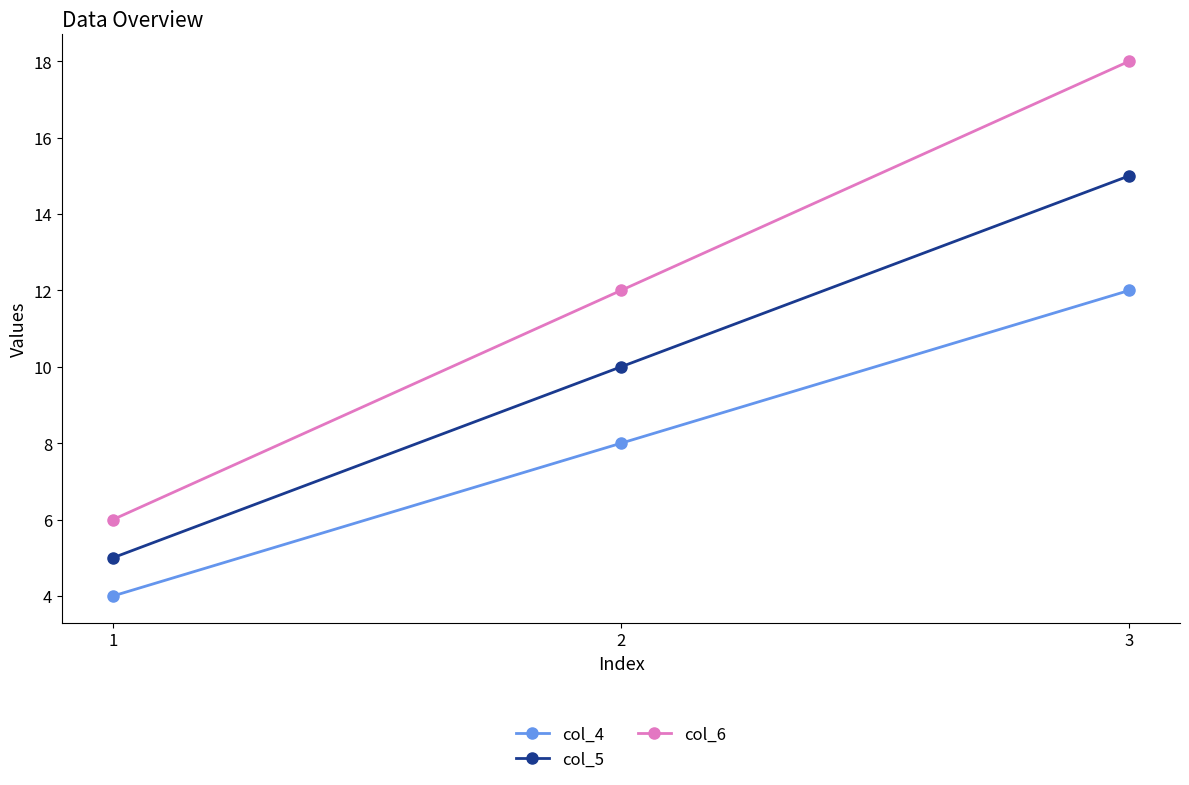

True or false: col_4 has a value of 5 at 2.

False